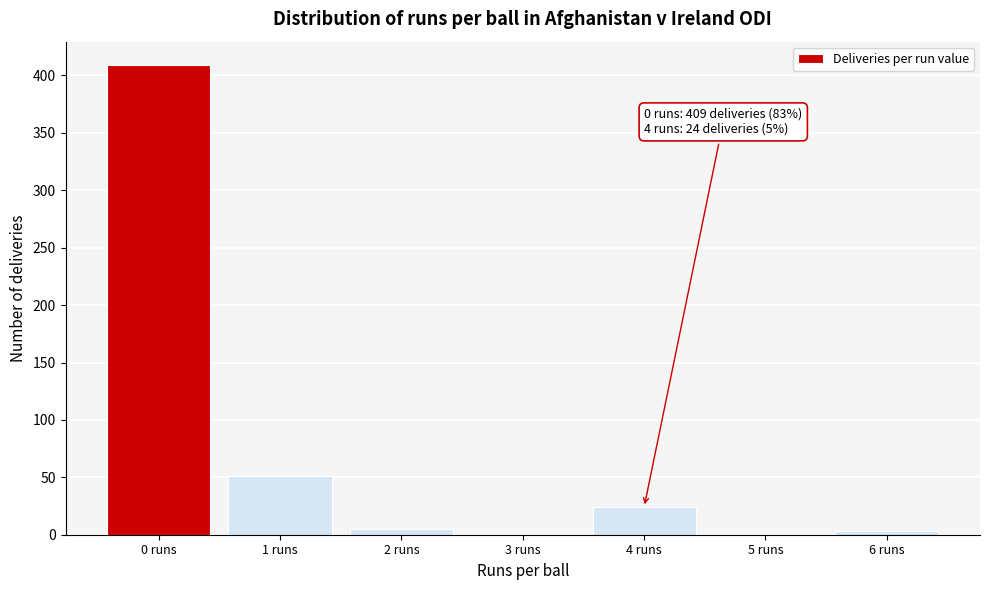

Reading left to right, transcribe all the data shown in this chart.

0 runs=409	1 runs=51	2 runs=5	3 runs=0	4 runs=24	5 runs=0	6 runs=3